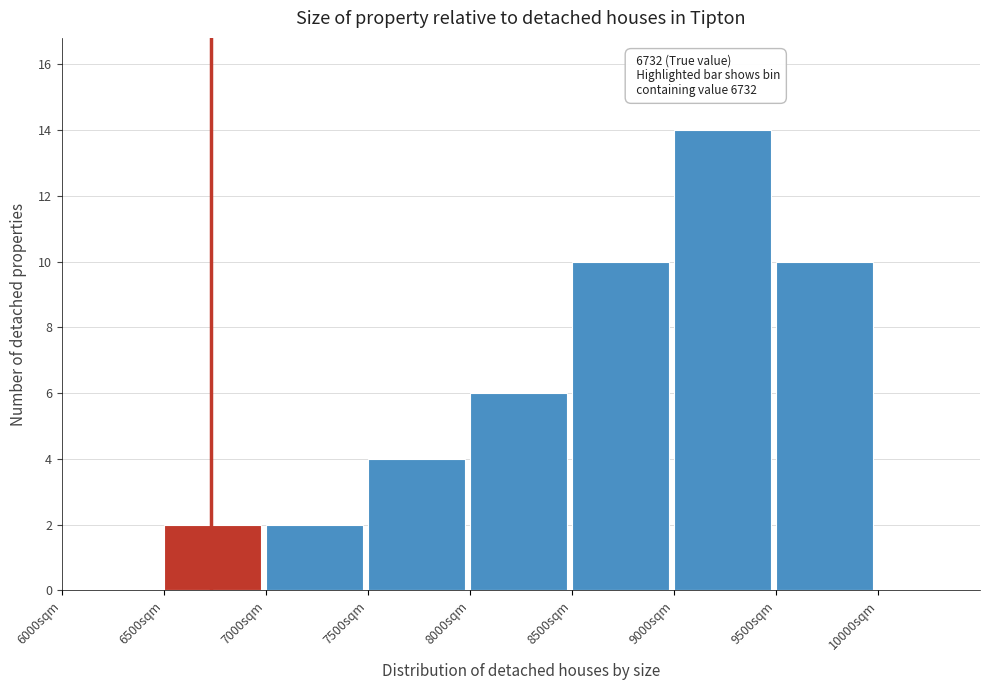

Which range on the x-axis has the tallest bar?

9000 to 9500